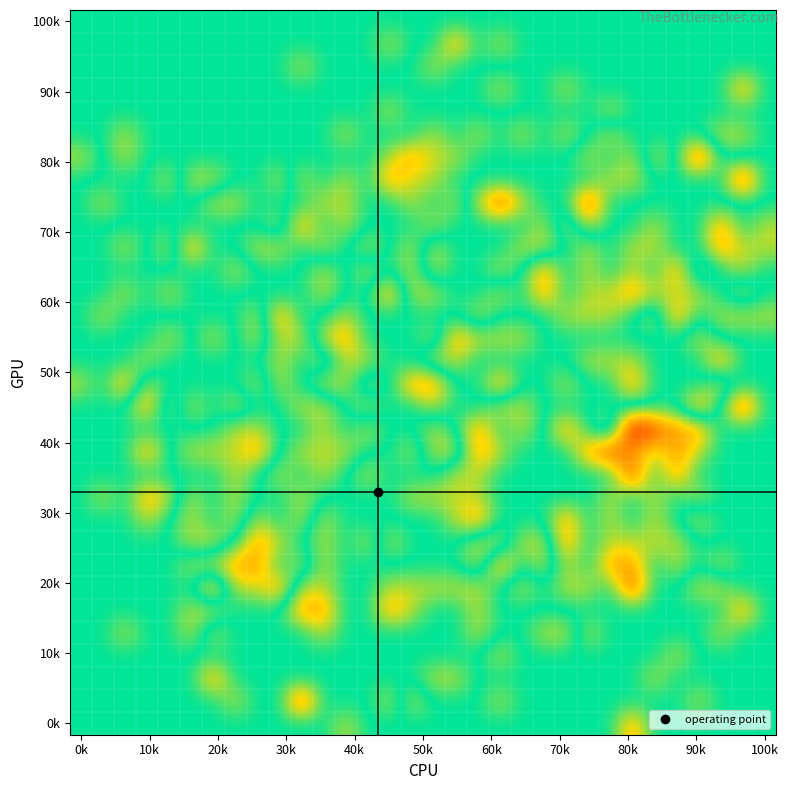

At how many categories does at least one series exceed 1?

18